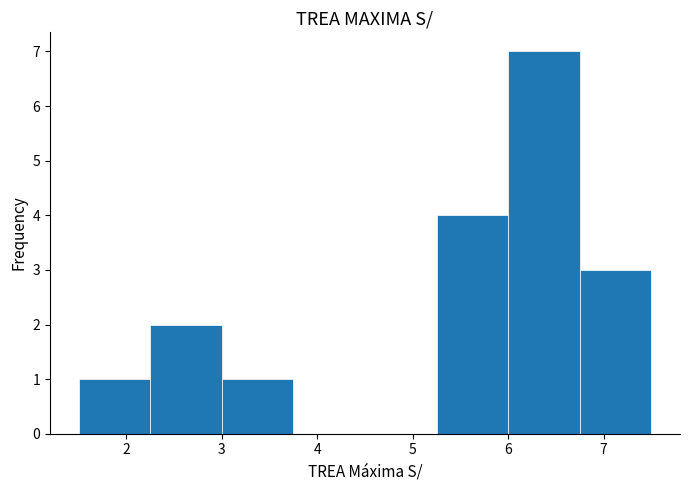

Reading left to right, list every bar in this chart as the range it spans on the x-axis followed by its height. Neither the bar edges nor the heights are printed on the chart, so give them approximately, as read against the axes.

1.50 to 2.25: 1
2.25 to 3.00: 2
3.00 to 3.75: 1
3.75 to 4.50: 0
4.50 to 5.25: 0
5.25 to 6.00: 4
6.00 to 6.75: 7
6.75 to 7.50: 3